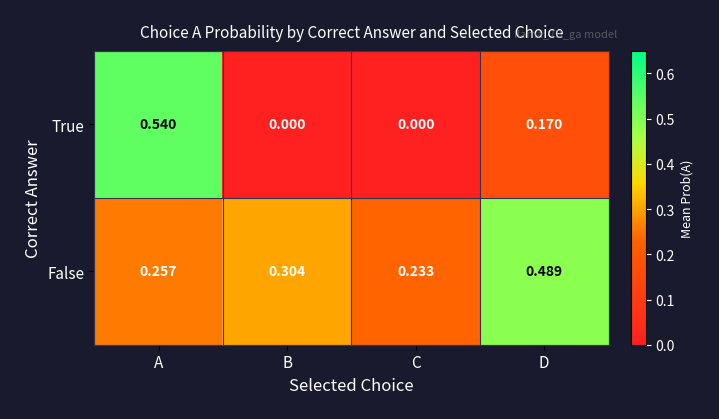

At which label does False reach its minimum?

C